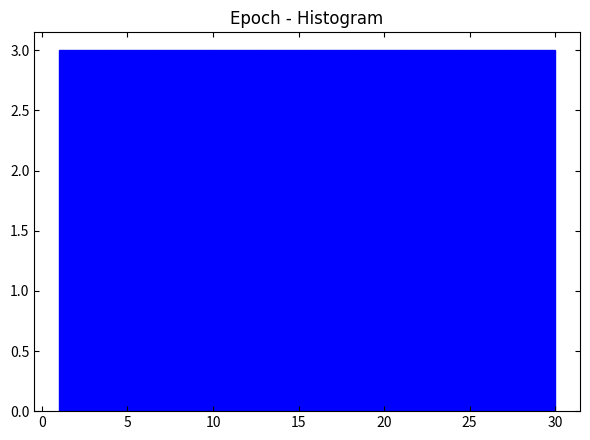

How tall is the bar that spans 1.0 to 3.9 on the x-axis? Neither the bar edges nor the heights are printed on the chart, so give them approximately, as read against the axes.

3